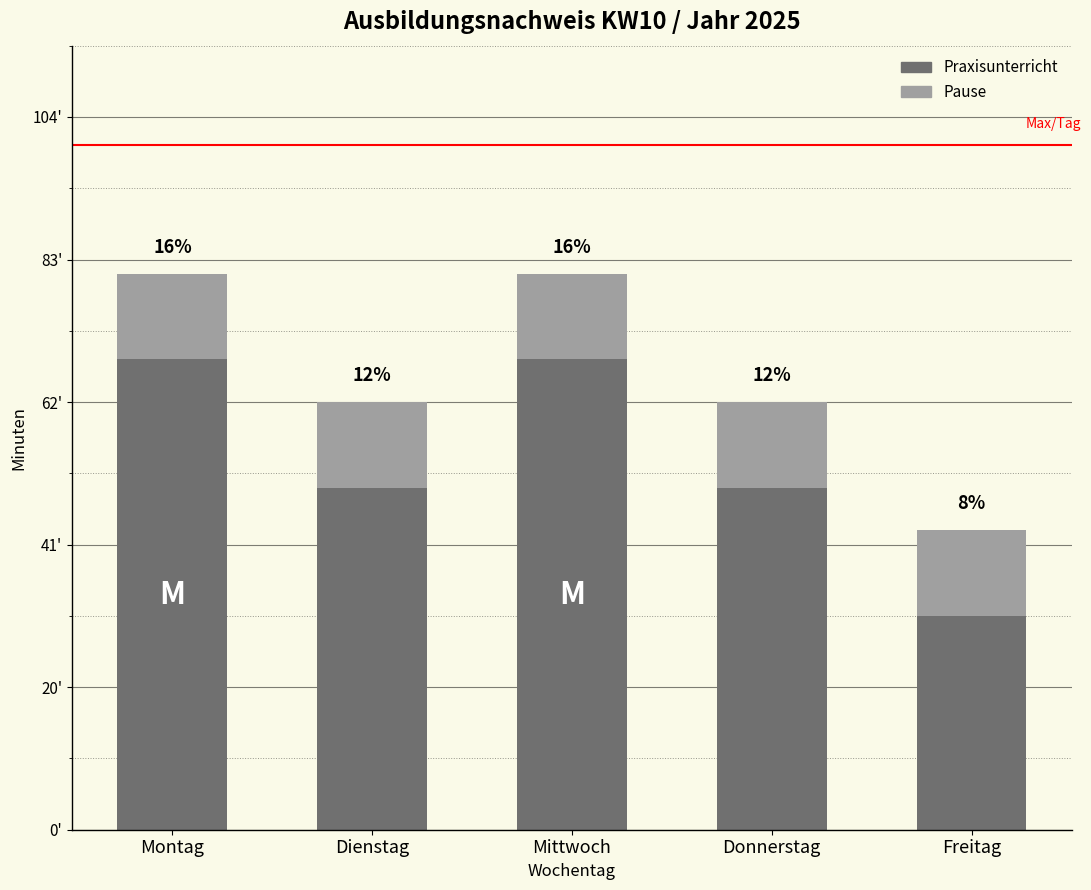

What are all the series names shown in the legend?

Praxisunterricht, Pause